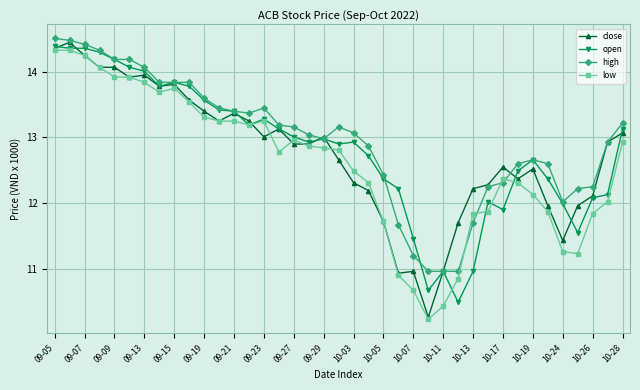

How many values in the low series are below 12?

12